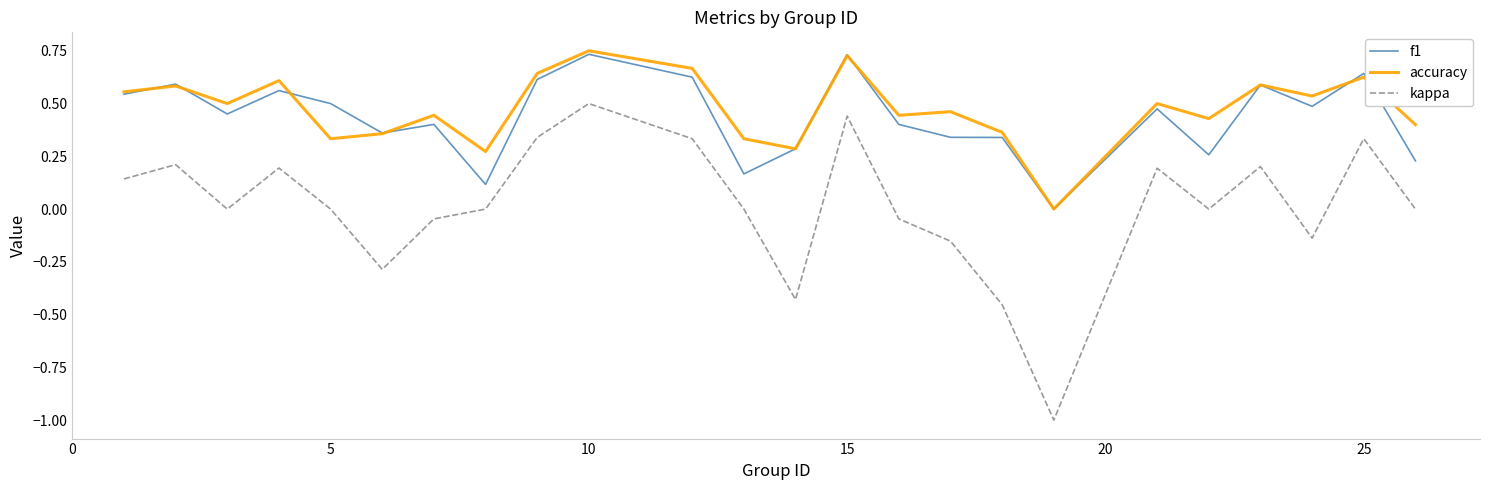

Which series has the widest spread of values?

kappa